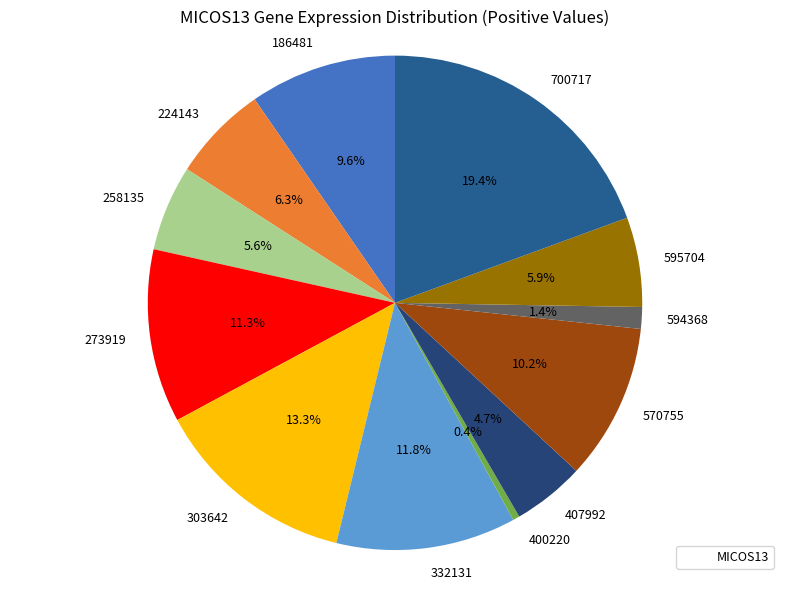

Which slice is the largest?

700717